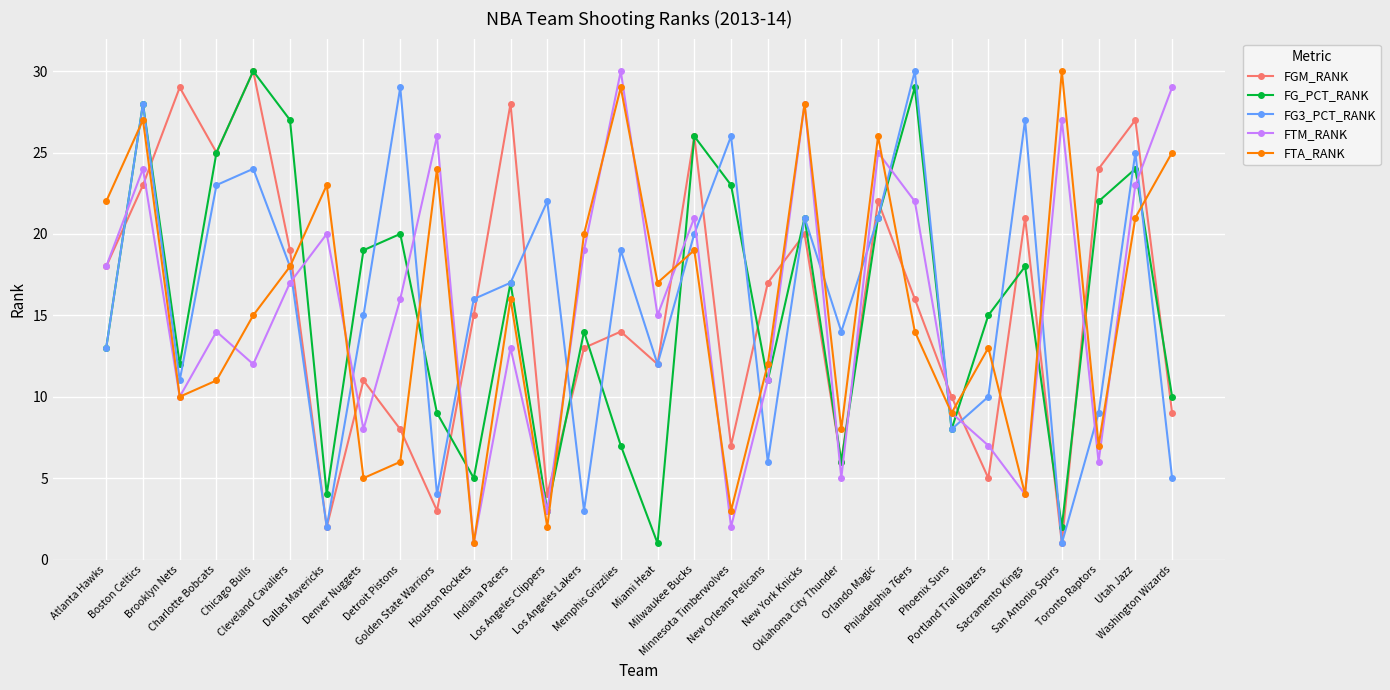

What position from the left is Chicago Bulls?

5